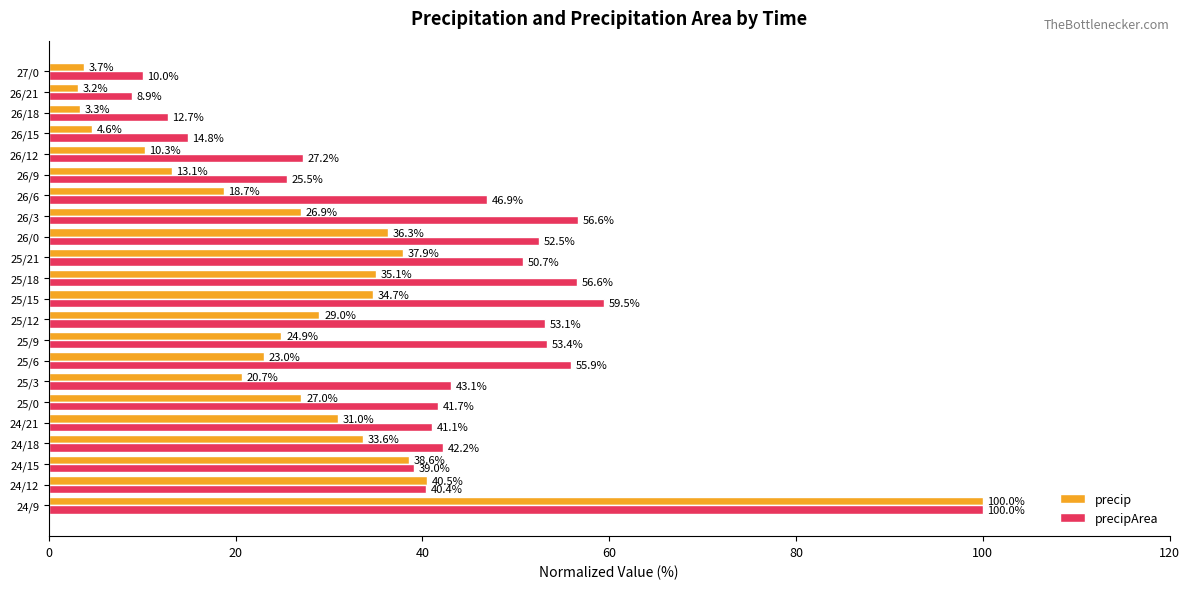

Between 25/3 and 26/9, which series saw the biggest shift?

precipArea